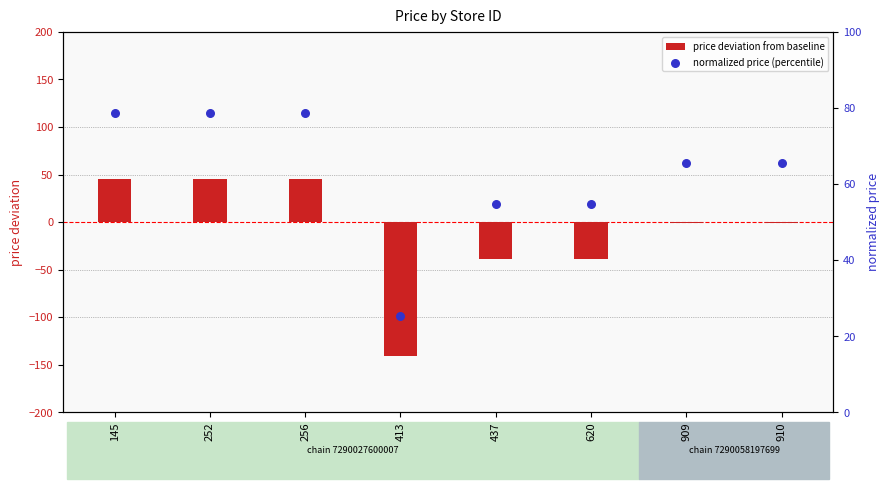

What are all the series names shown in the legend?

price deviation from baseline, normalized price (percentile)